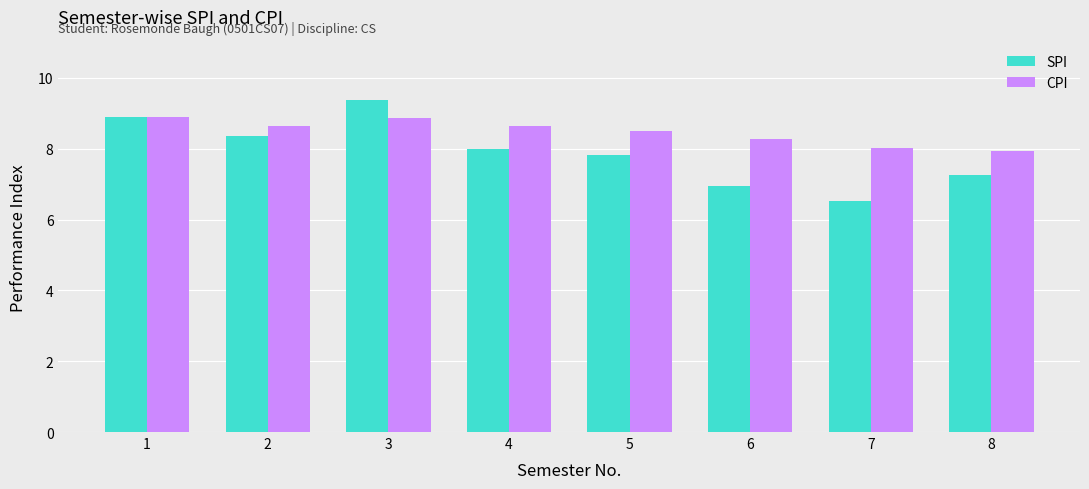

Read the CPI value at 6.

8.3